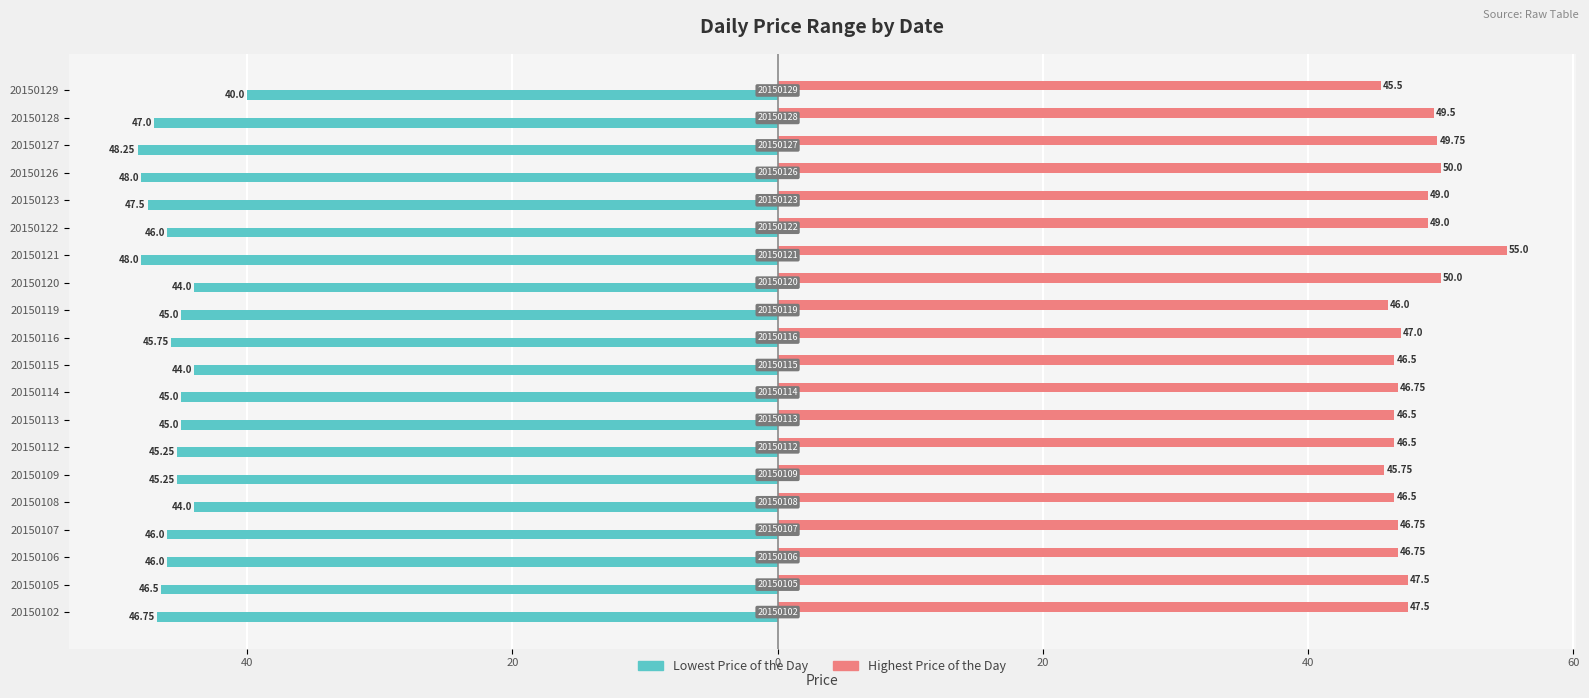

Rank the series by their maximum value, from highest to lowest.

Highest Price of the Day, Lowest Price of the Day